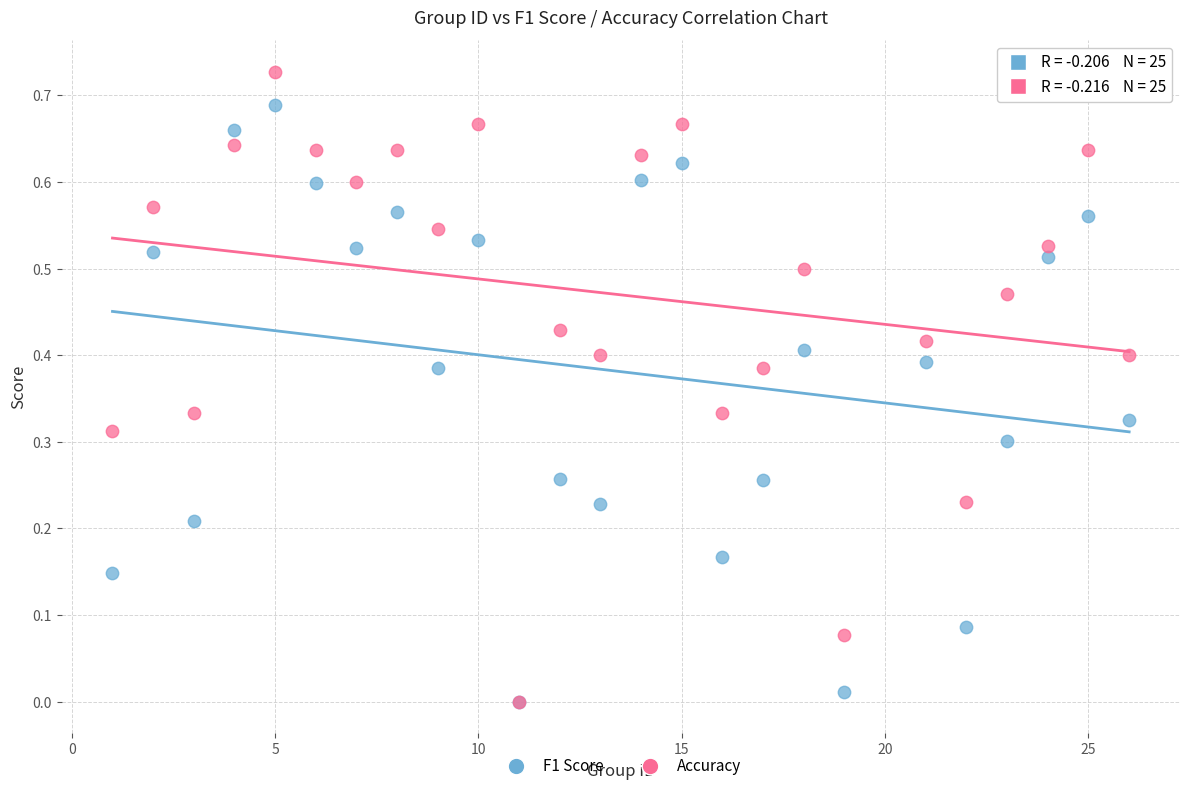

Which series contains the highest Y value?

Accuracy